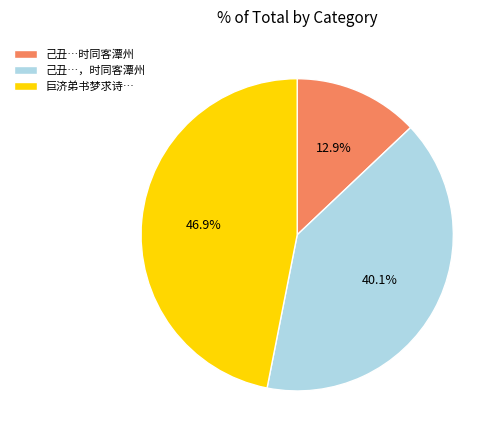

Is there any slice that represents more than half of the pie?

No